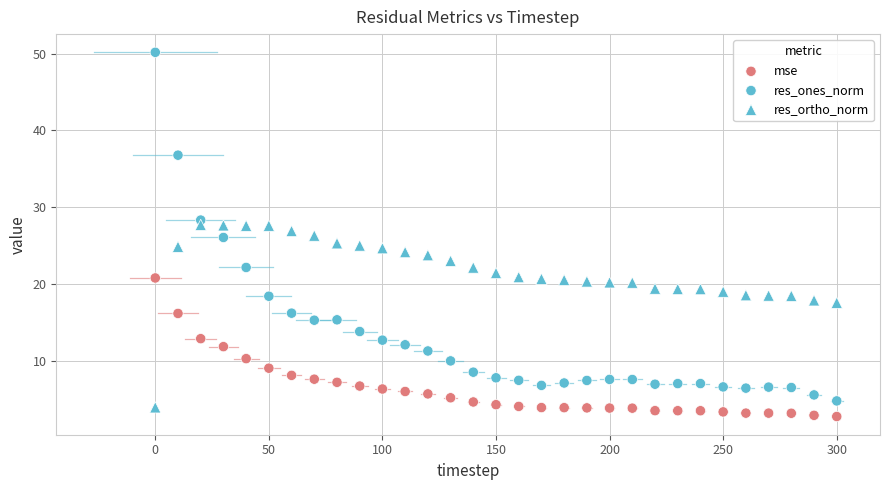

Count the number of points in this scatter plot.

93